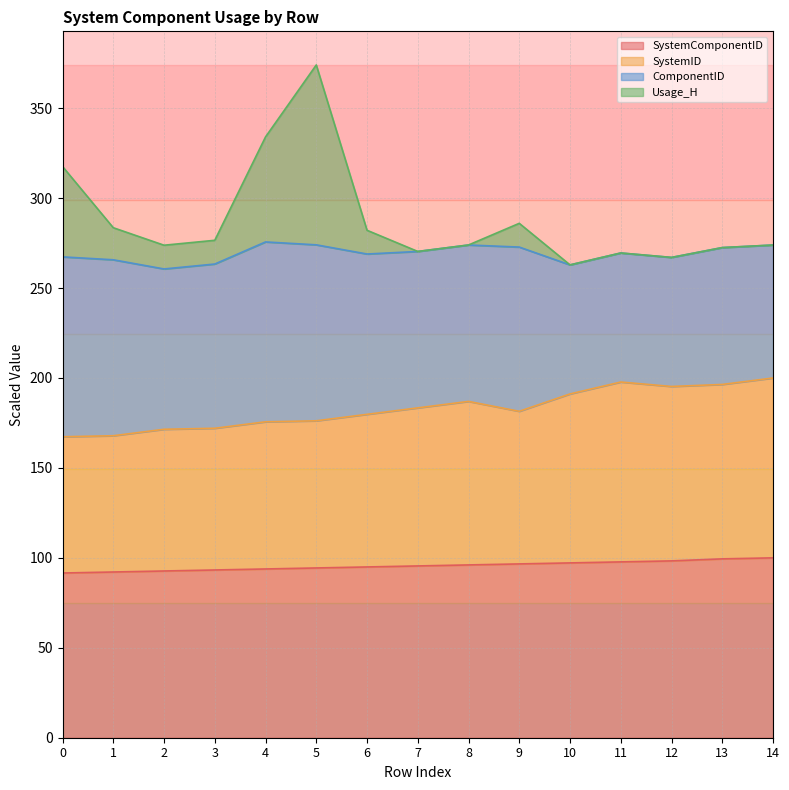

What is the minimum value for SystemComponentID?

91.6